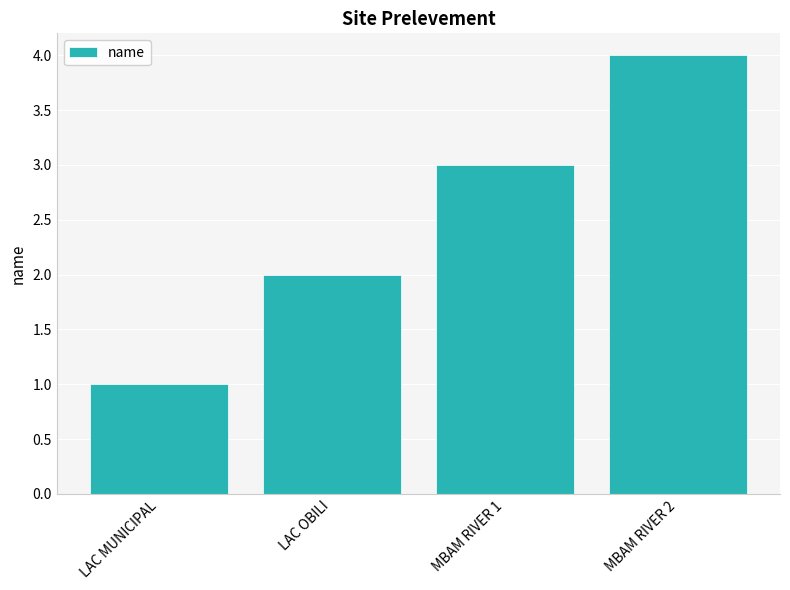

True or false: the data shows 4 at MBAM RIVER 1.

False